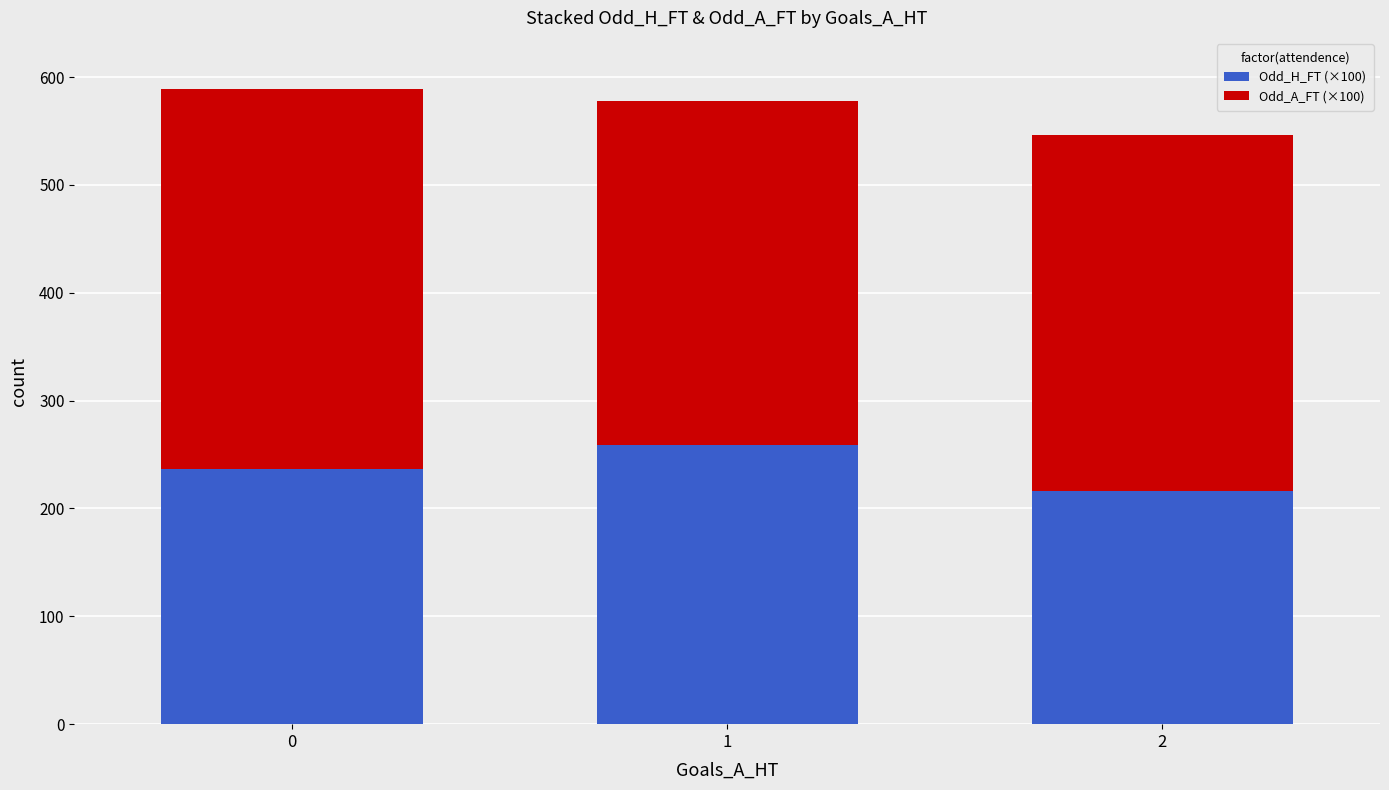

What is the average value of the Odd_H_FT (×100) series?

237.2